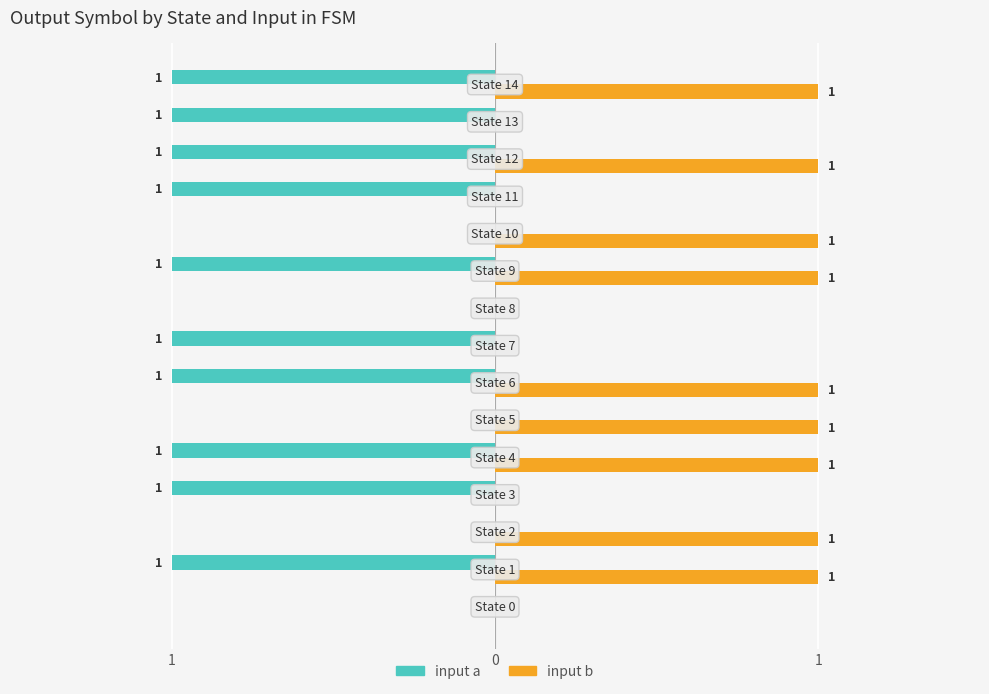

What are all the series names shown in the legend?

input a, input b